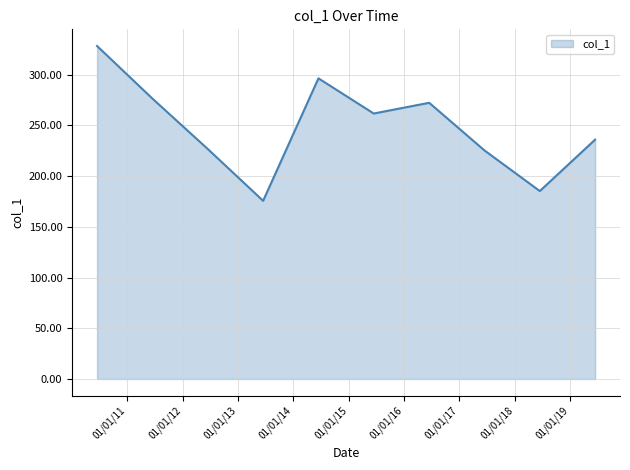

What is the smallest value displayed?

175.6